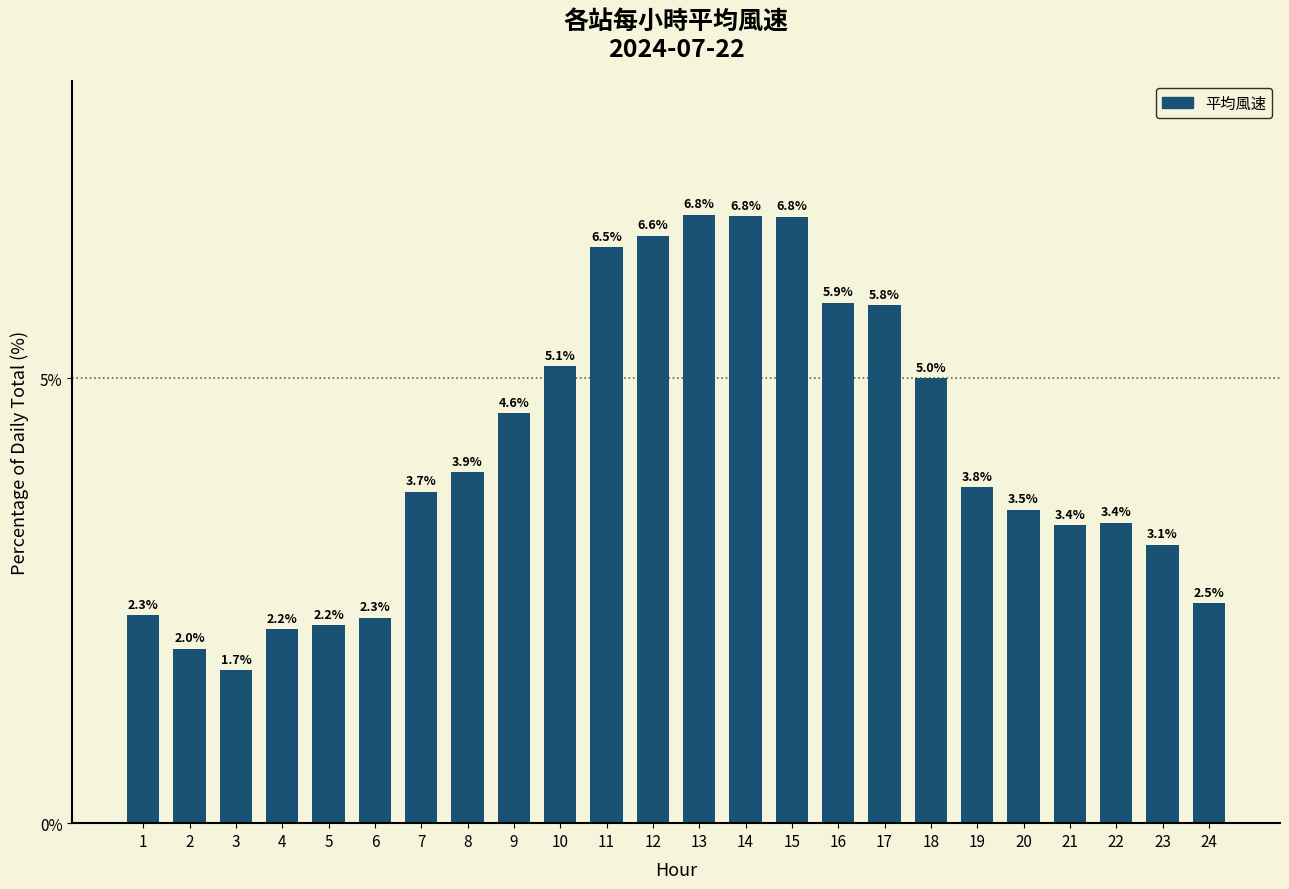

True or false: the data shows 3.1 at 23.

True